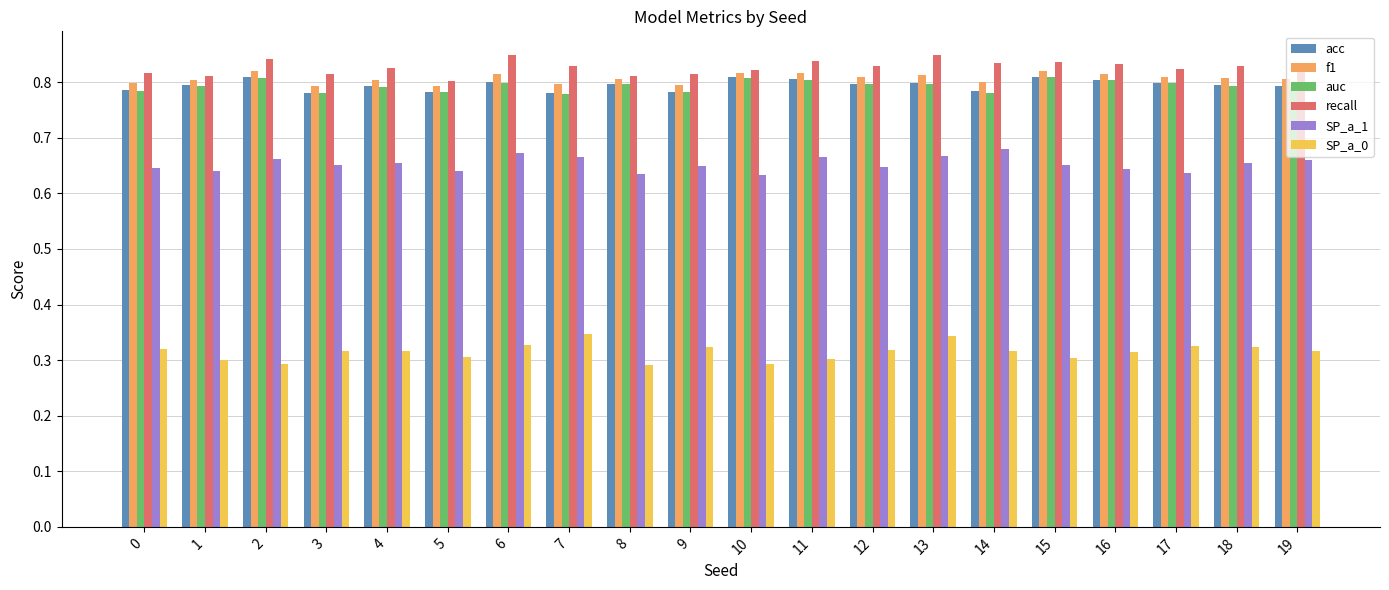

Which category has the highest value in the SP_a_1 series?

14